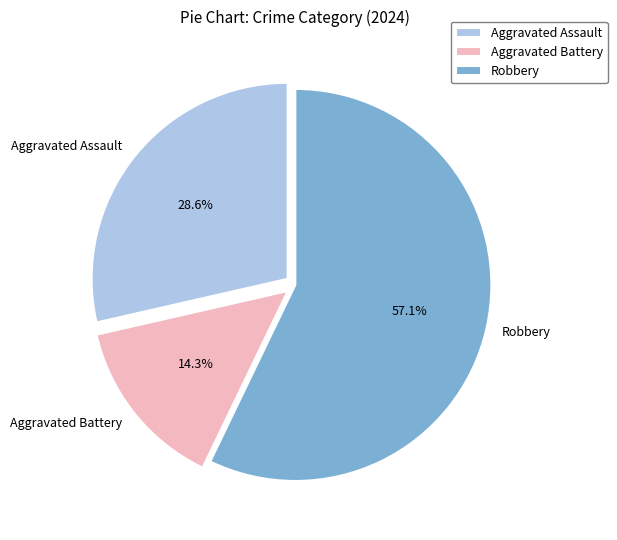

Is Aggravated Assault the majority of the pie?

No